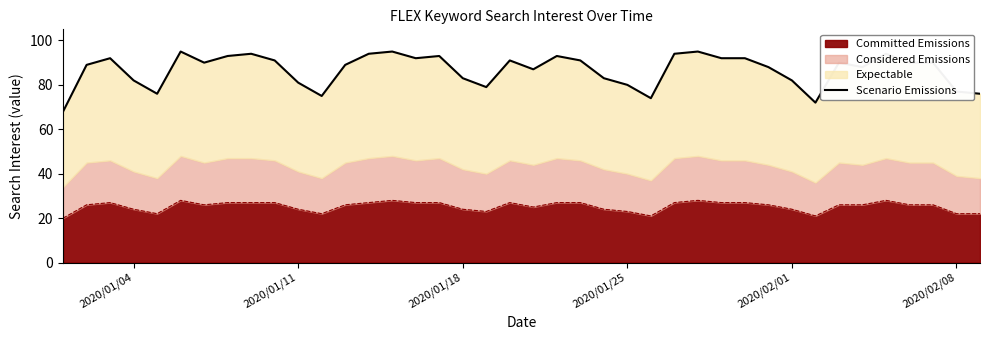

What is the average value?

87